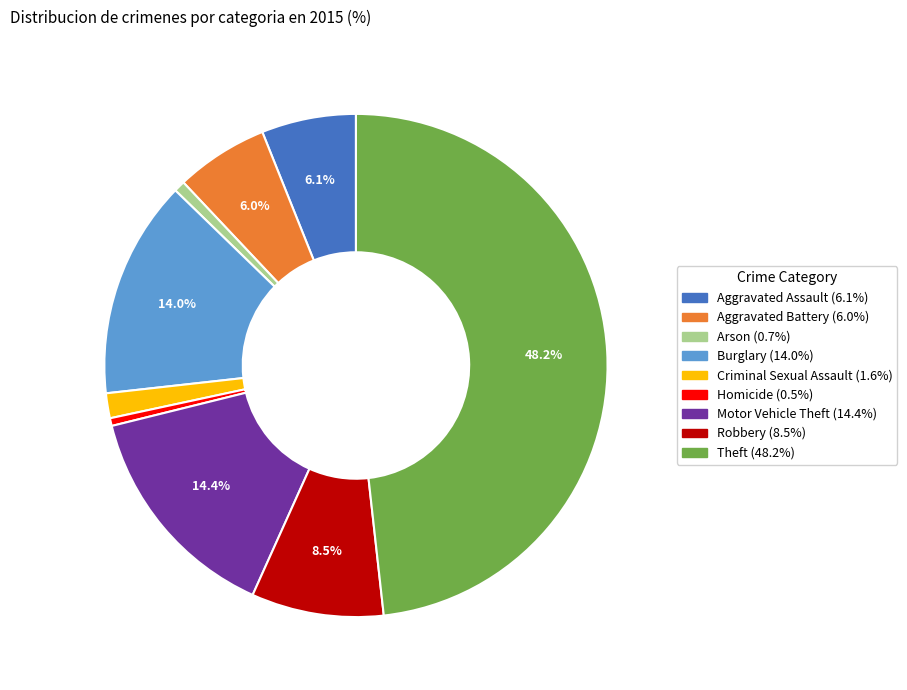

Which category has the biggest portion of the pie?

Theft